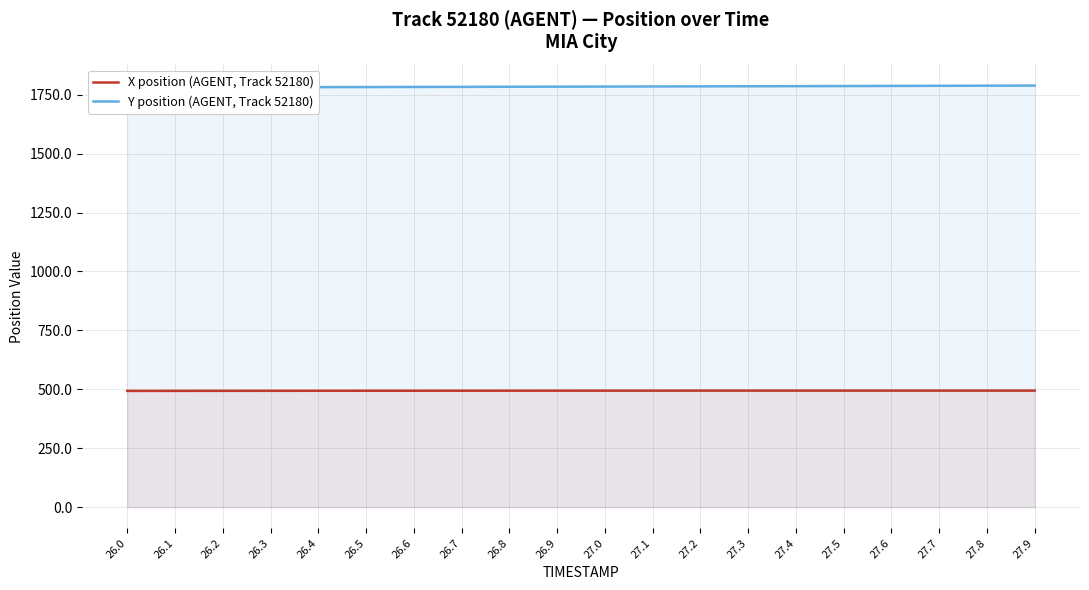

Reading left to right, list all the values displayed in this chart.

X position (AGENT, Track 52180): 26.0=493.1	26.1=493.3	26.2=493.4	26.3=493.6	26.4=493.7	26.5=493.8	26.6=493.9	26.7=493.9	26.8=494.0	26.9=494.1	27.0=494.1	27.1=494.2	27.2=494.2	27.3=494.3	27.4=494.3	27.5=494.3	27.6=494.4	27.7=494.4	27.8=494.4	27.9=494.4
Y position (AGENT, Track 52180): 26.0=1780.9	26.1=1781.2	26.2=1781.5	26.3=1781.9	26.4=1782.2	26.5=1782.6	26.6=1783.0	26.7=1783.4	26.8=1783.8	26.9=1784.2	27.0=1784.6	27.1=1785.0	27.2=1785.5	27.3=1785.9	27.4=1786.4	27.5=1786.9	27.6=1787.3	27.7=1787.8	27.8=1788.3	27.9=1788.8